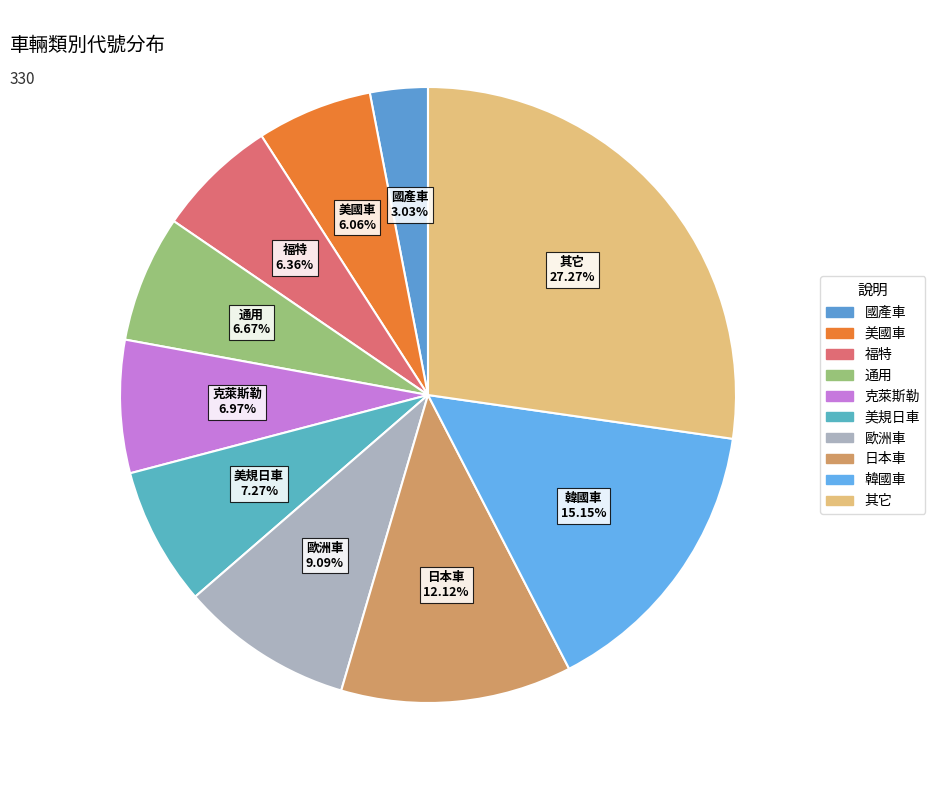

What is the largest slice in the pie chart?

其它